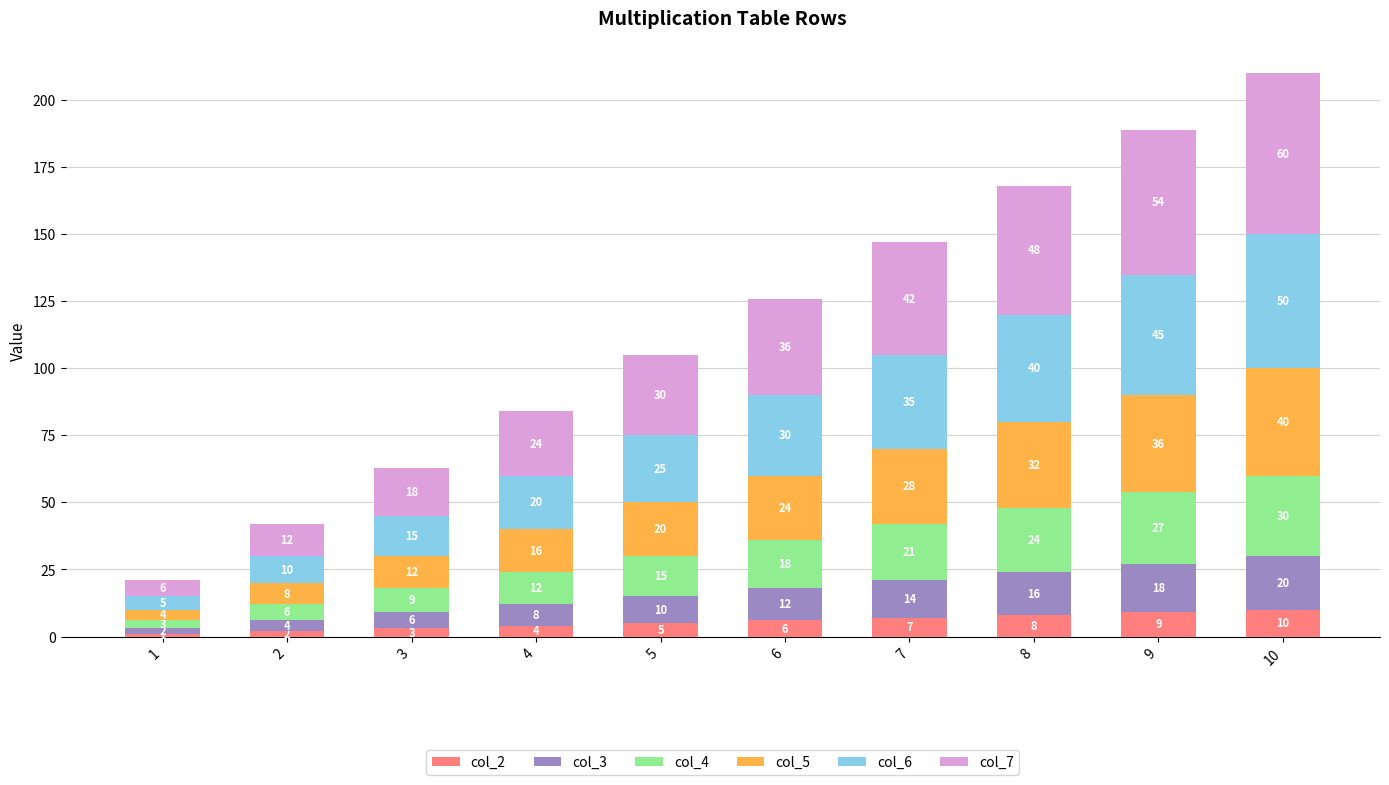

Reading left to right, transcribe the values for col_2.

1=1	2=2	3=3	4=4	5=5	6=6	7=7	8=8	9=9	10=10